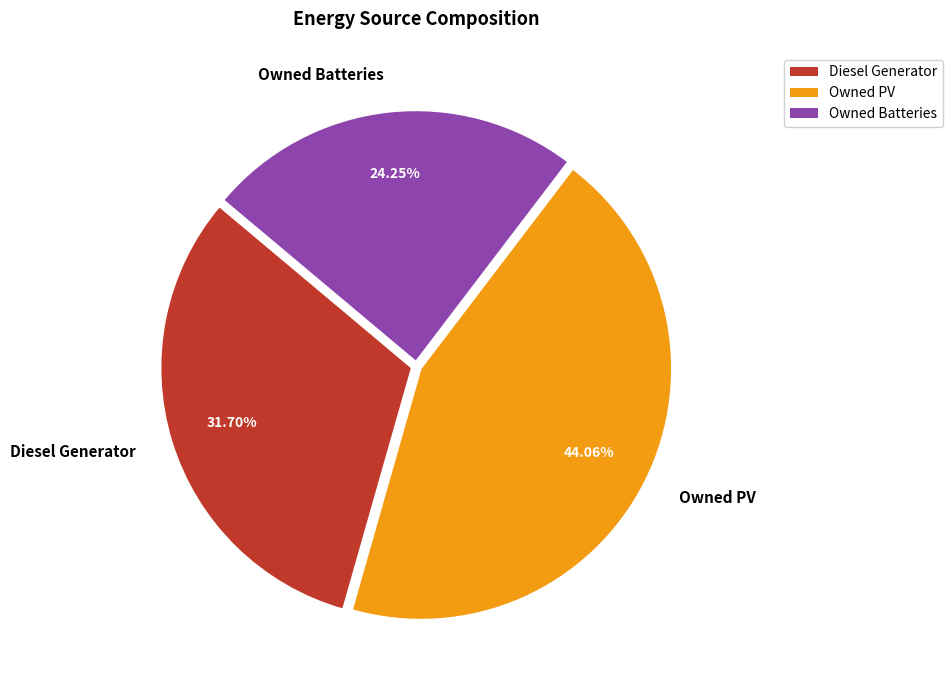

Which category has the biggest portion of the pie?

Owned PV